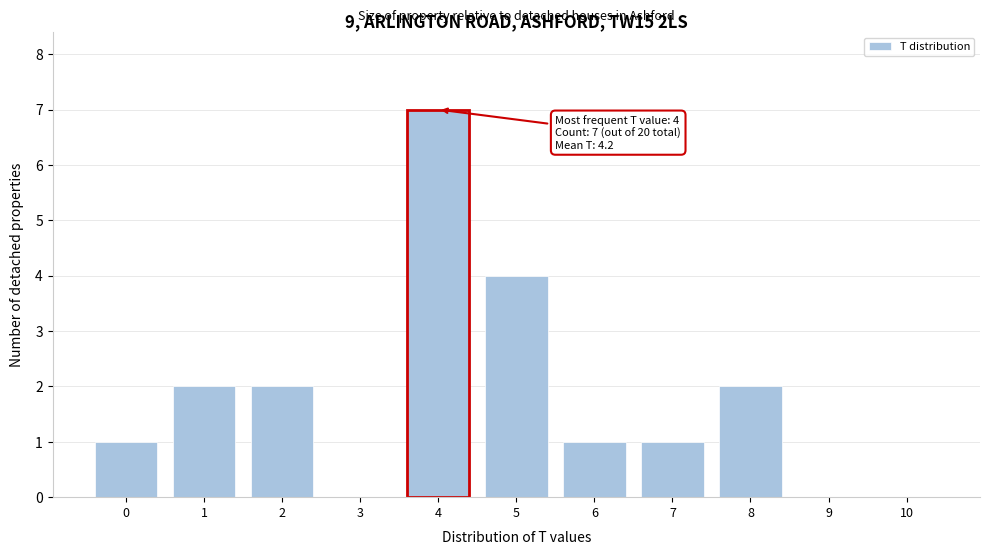

Reading left to right, list all the values displayed in this chart.

0=1	1=2	2=2	3=0	4=7	5=4	6=1	7=1	8=2	9=0	10=0